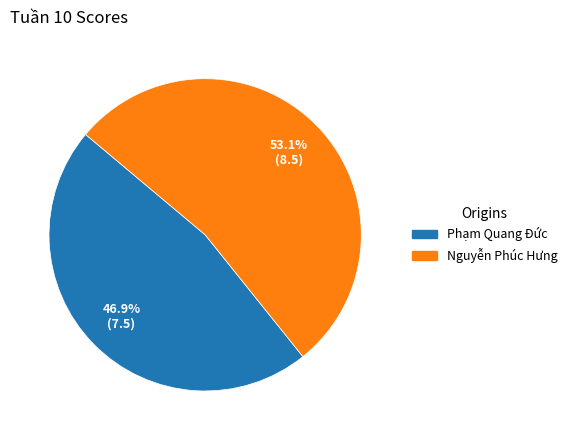

Which category accounts for the majority?

Nguyễn Phúc Hưng